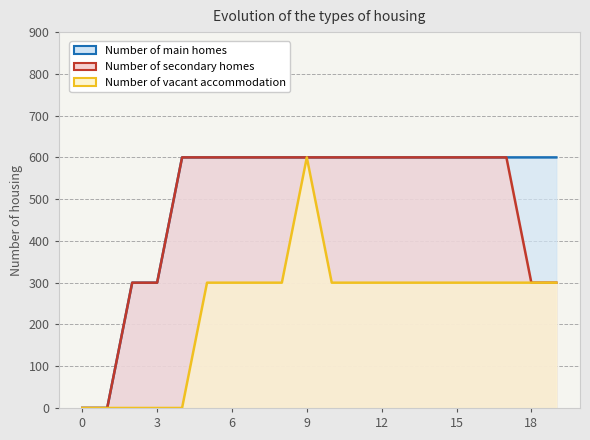

How many values in the Number of main homes series are below 600?

4